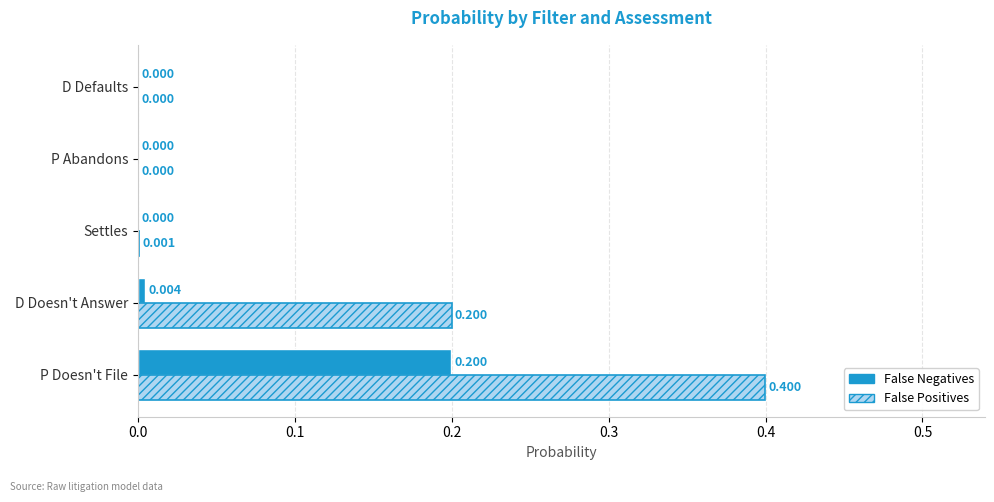

At which category is the sum across all series the highest?

P Doesn't File